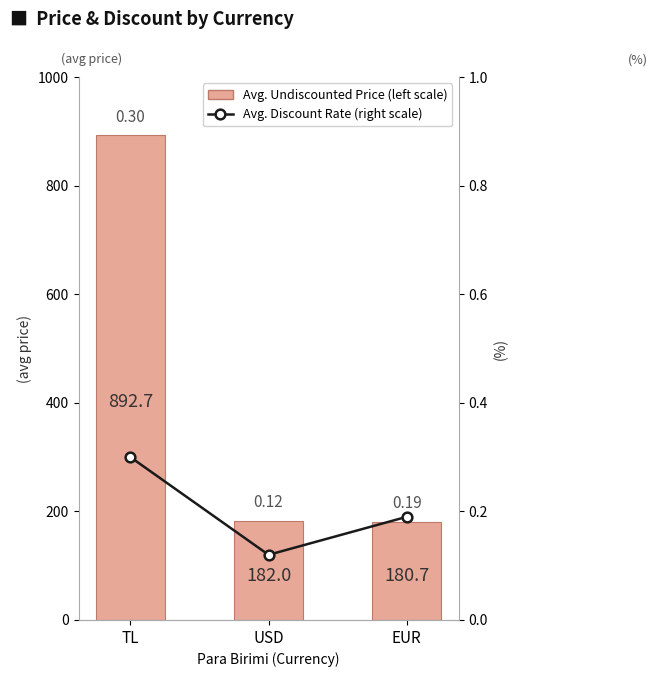

How many values in the Avg. Undiscounted Price (left scale) series exceed 182?

1